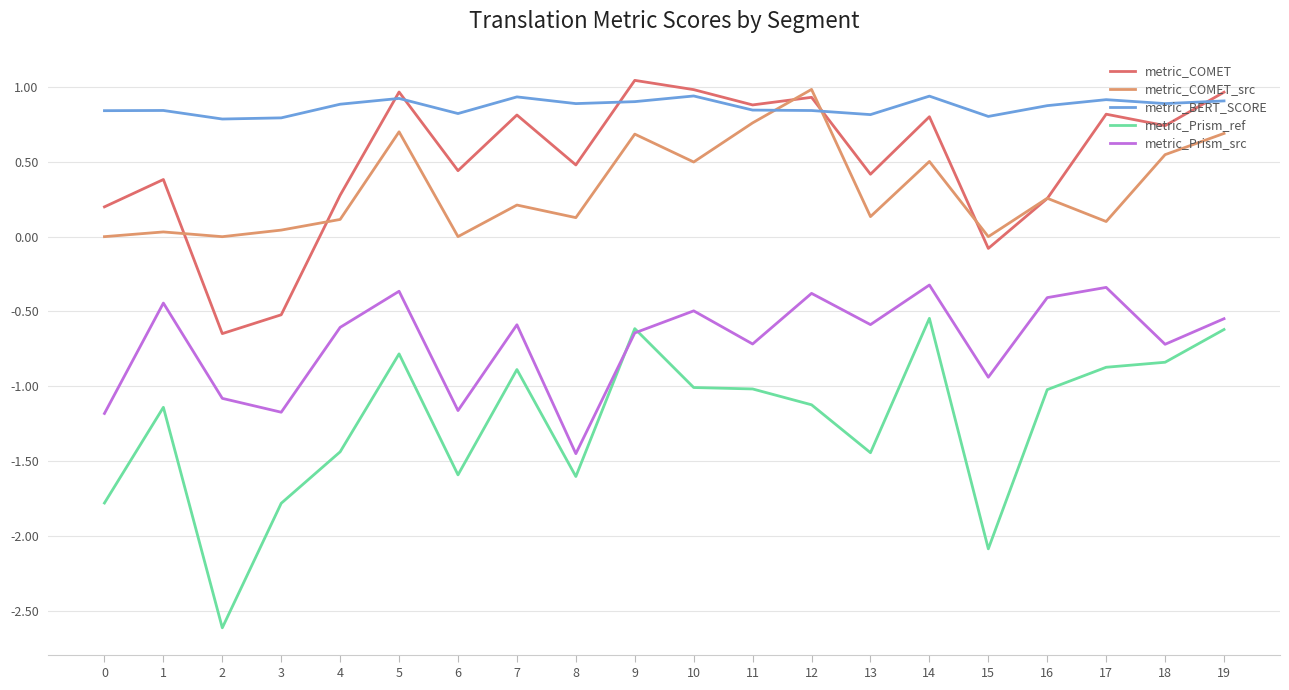

Rank the series by their maximum value, from highest to lowest.

metric_COMET, metric_COMET_src, metric_BERT_SCORE, metric_Prism_src, metric_Prism_ref